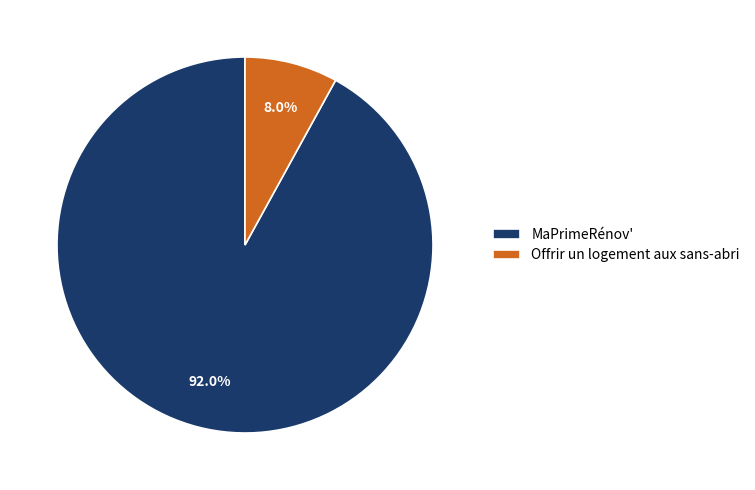

The MaPrimeRénov' slice represents 86% of the pie. True or false?

False